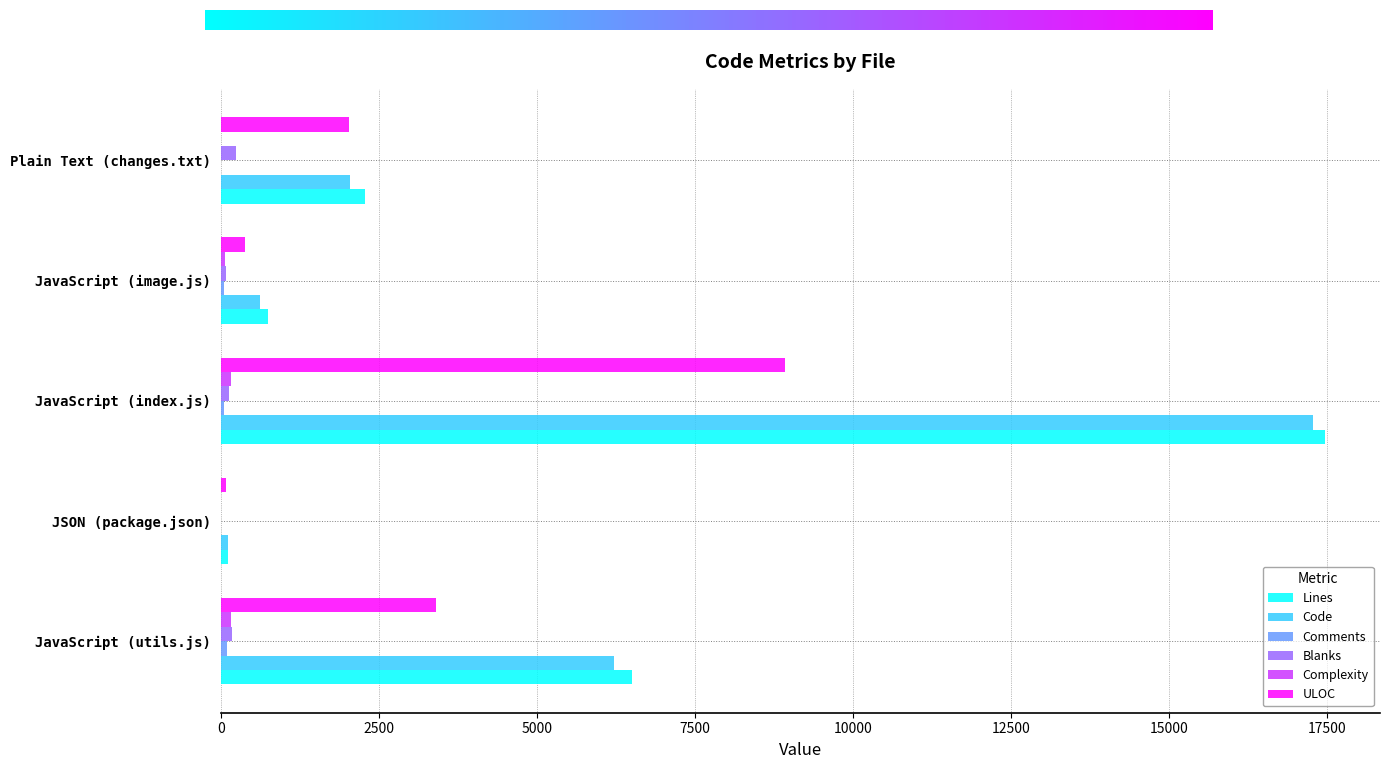

Which series changed the most between JSON (package.json) and JavaScript (index.js)?

Lines